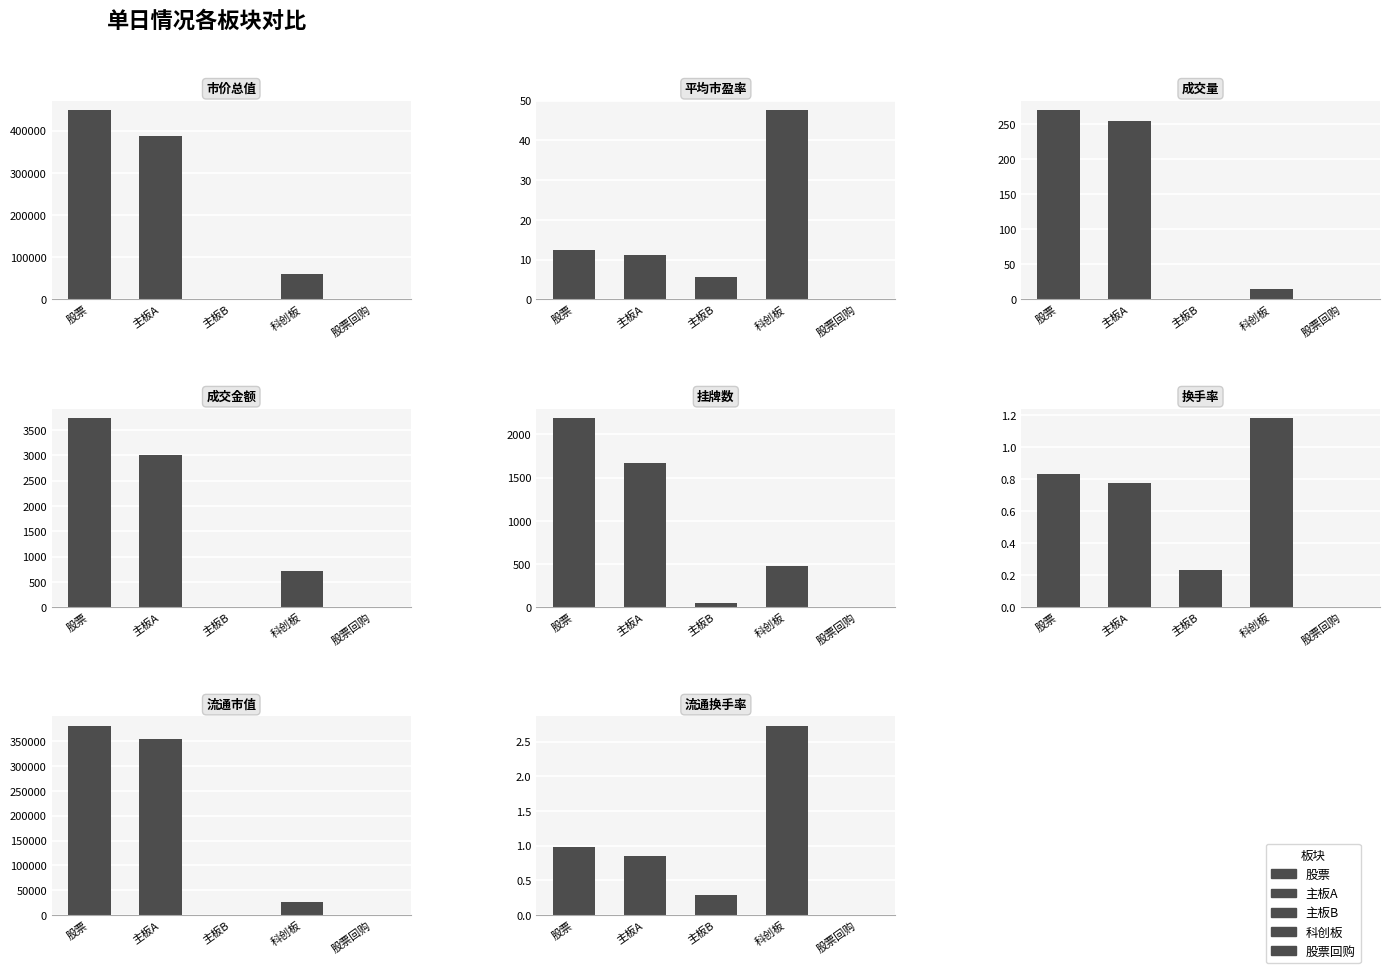

Rank the series at 流通市值 from lowest to highest value.

股票回购, 主板B, 科创板, 主板A, 股票